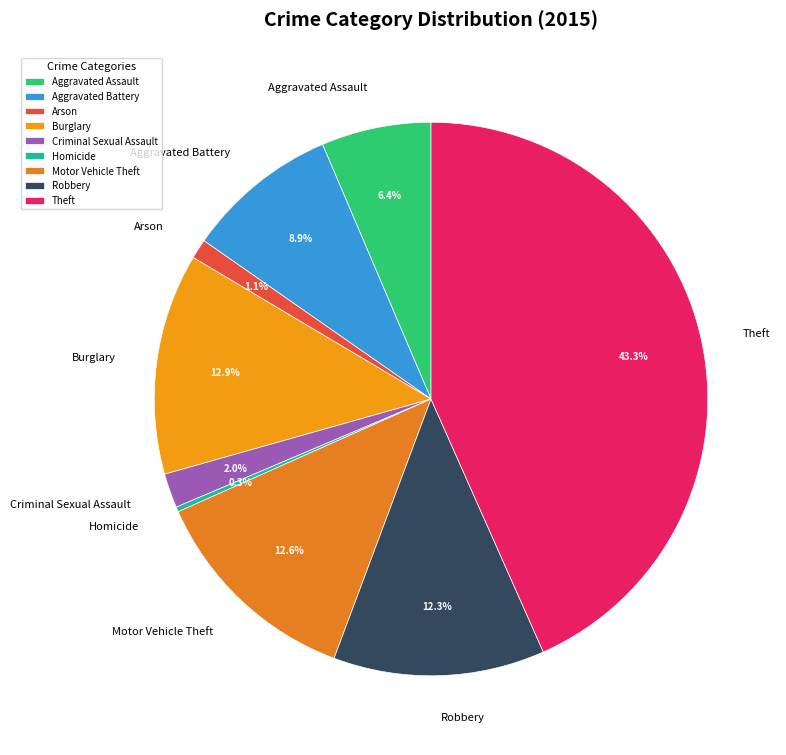

Is it true that Arson is 7% of the pie?

False